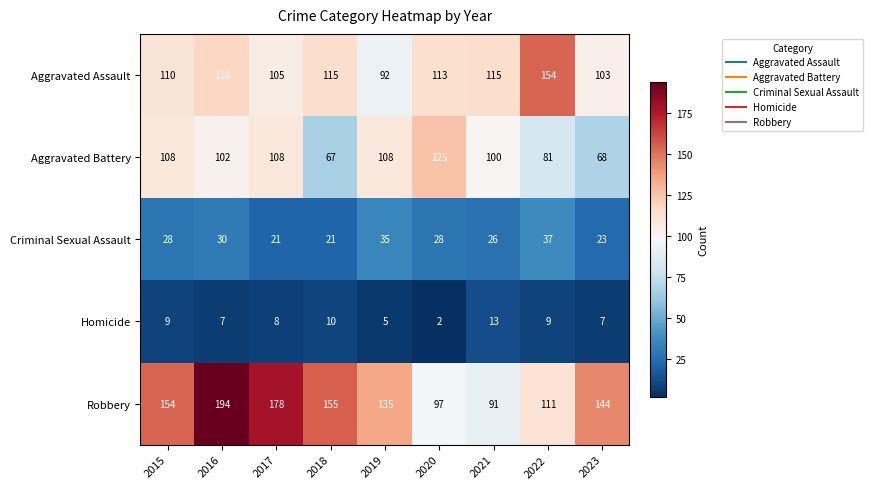

What is the difference between the maximum and second lowest values in the Aggravated Battery series?

57